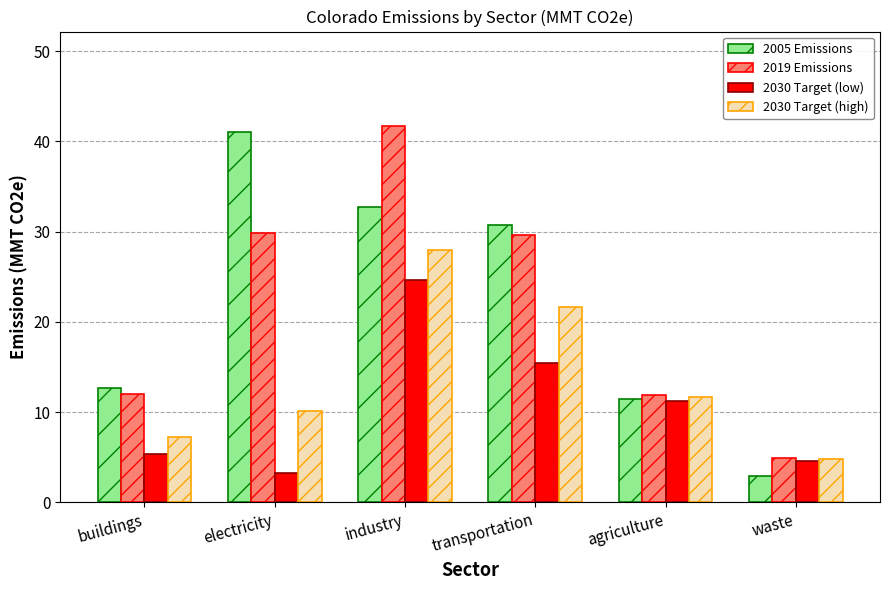

What is the value of the 2005 Emissions bar at the 2nd from the left?

41.0